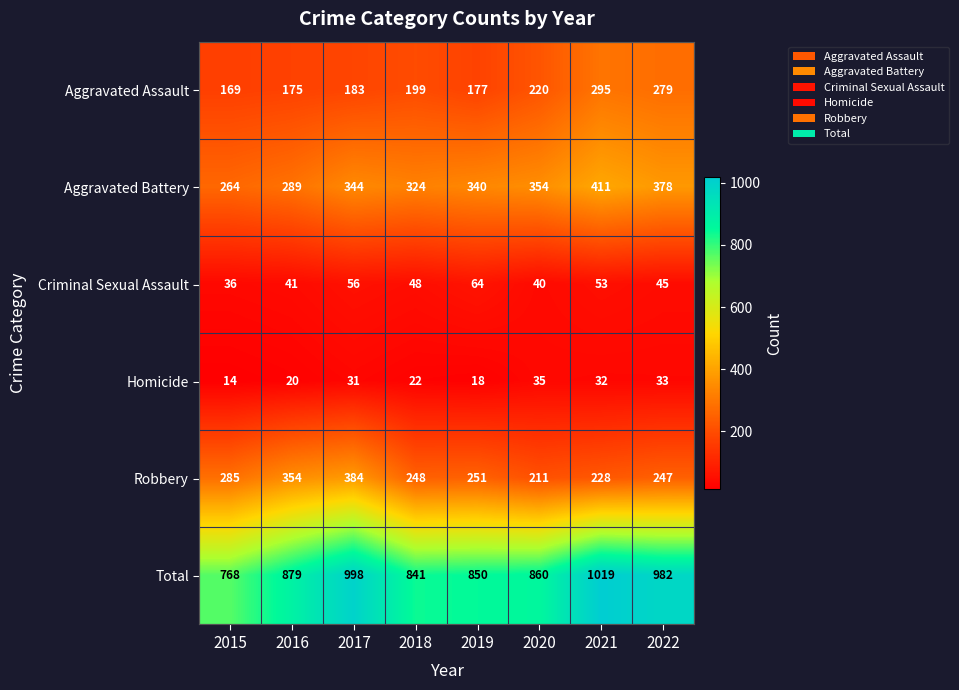

What is the greatest value displayed?

1019